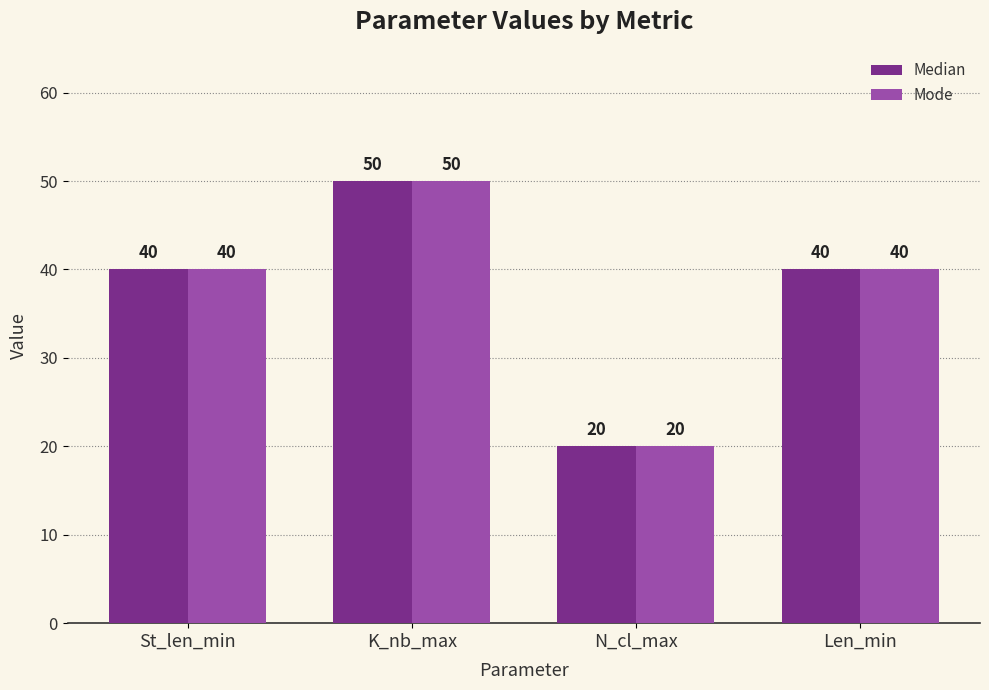

Is the value of Mode at N_cl_max greater than the value of Median at Len_min?

No